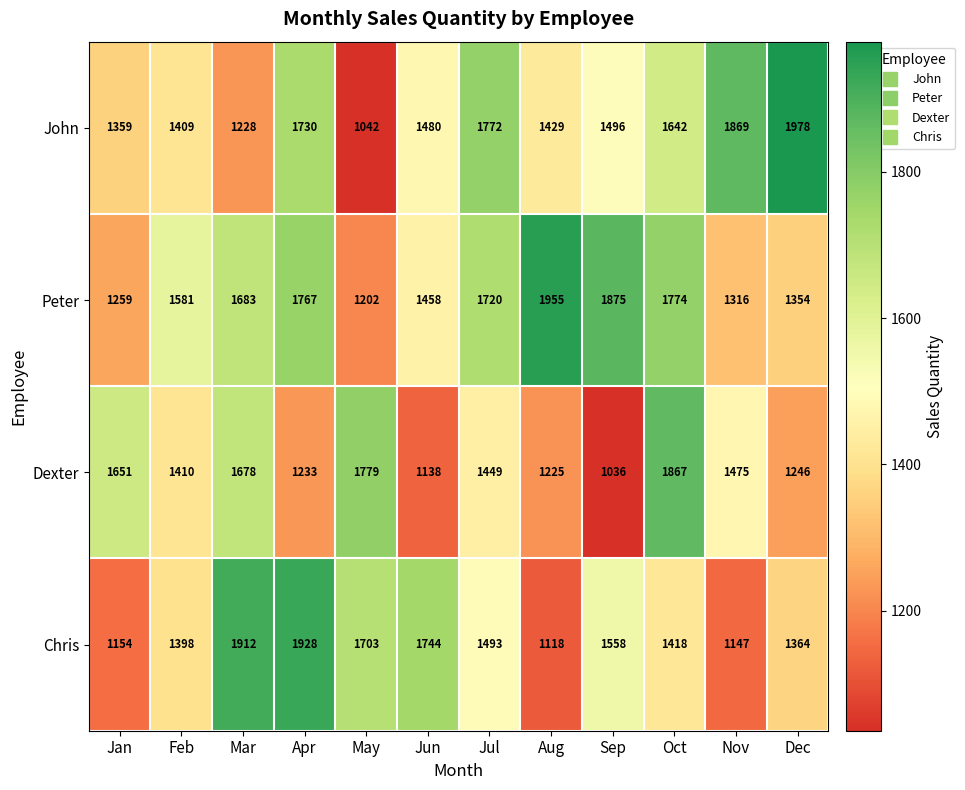

What is the difference between the second highest and minimum values in the Dexter series?

743